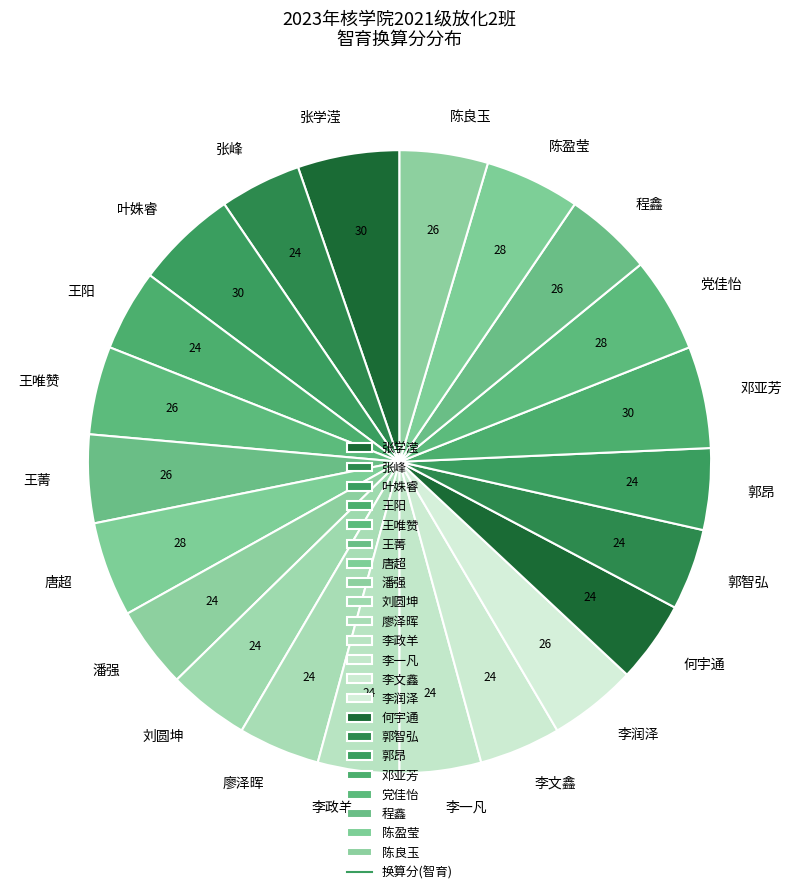

Approximately how many times larger is the value at 唐超 compared to 王菁?

1.1